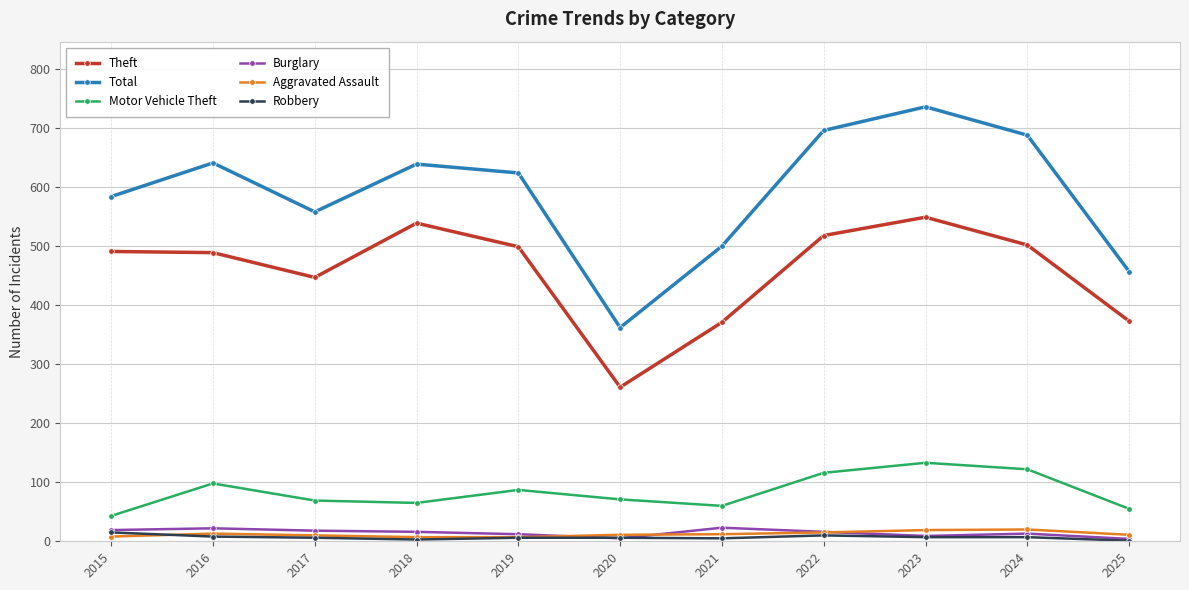

Count the number of data series in this chart.

6